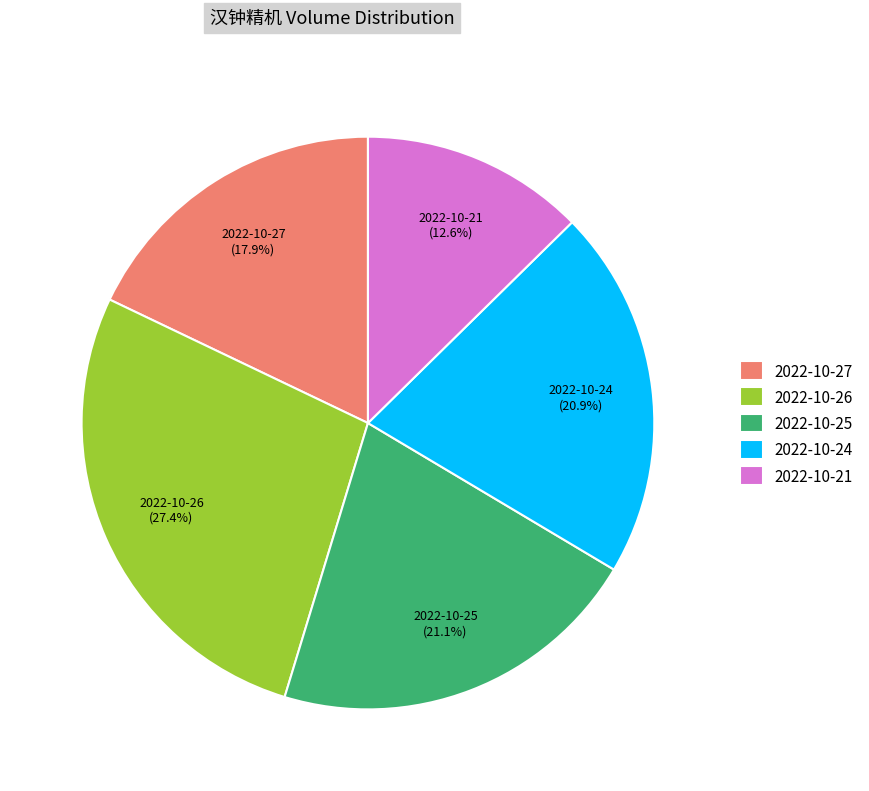

To the nearest percent, what is the combined percentage of 2022-10-27 and 2022-10-21?

31%